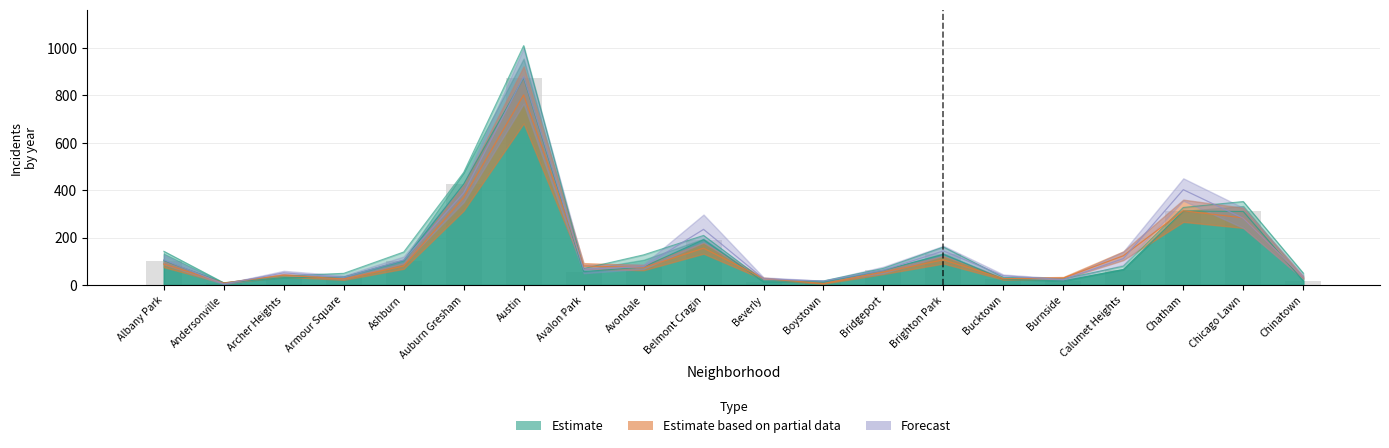

What is the label of the 9th bar from the right?

Boystown